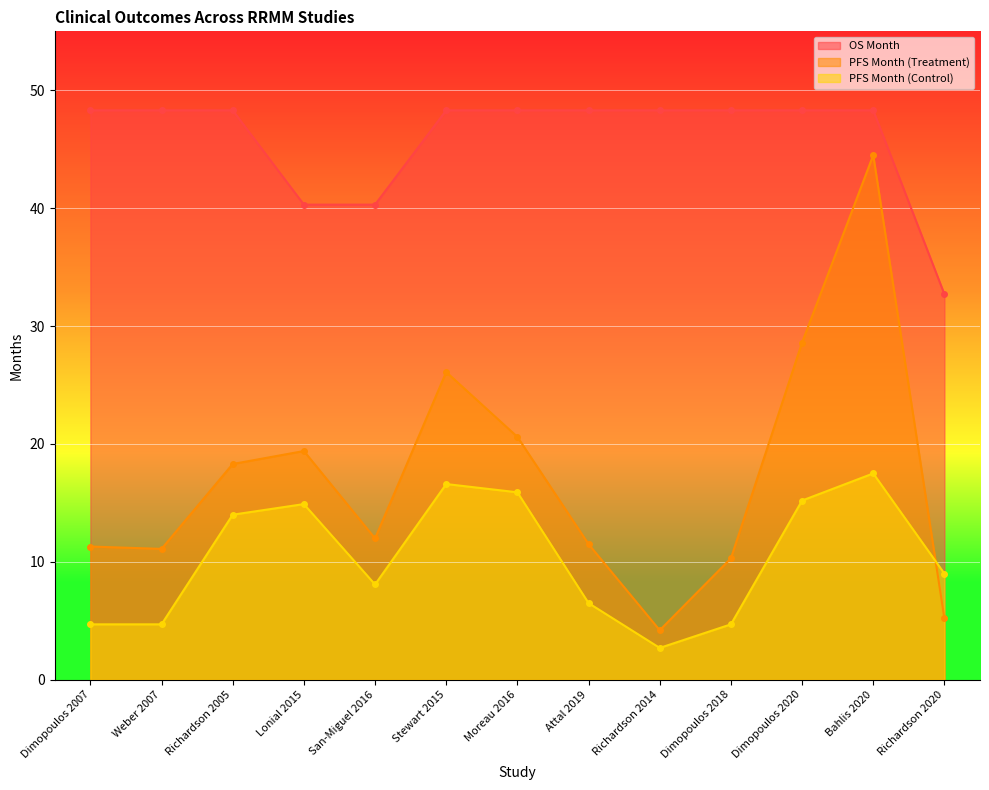

What are all the series names shown in the legend?

OS Month, PFS Month (Treatment), PFS Month (Control)